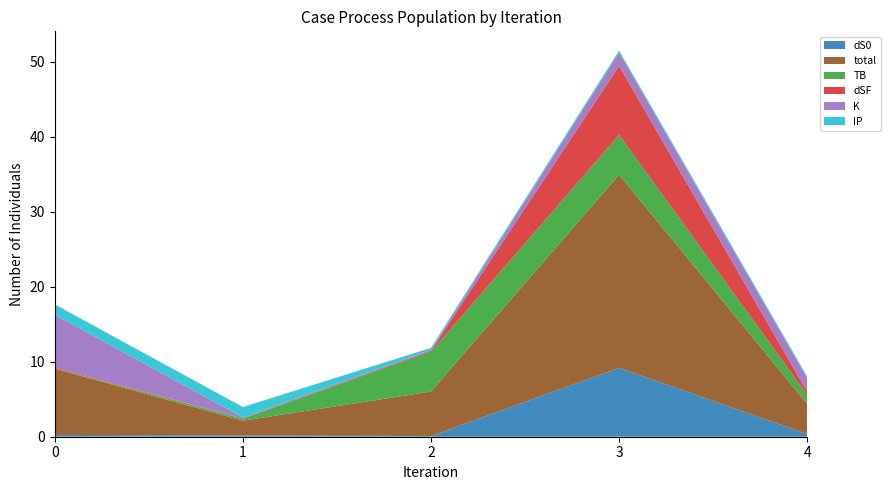

Reading left to right, what are all the values shown in this chart?

dS0: 2023-05-13=0.2	2023-05-14=0.2	2023-08-08=0.1	2023-09-22=9.2	2023-09-24=0.4
total: 2023-05-13=8.8	2023-05-14=2.0	2023-08-08=5.9	2023-09-22=25.7	2023-09-24=4.0
TB: 2023-05-13=0.0	2023-05-14=0.3	2023-08-08=5.3	2023-09-22=5.3	2023-09-24=1.2
dSF: 2023-05-13=0.1	2023-05-14=0.0	2023-08-08=0.1	2023-09-22=9.2	2023-09-24=0.4
K: 2023-05-13=7.0	2023-05-14=0.1	2023-08-08=0.1	2023-09-22=1.8	2023-09-24=1.8
IP: 2023-05-13=1.4	2023-05-14=1.4	2023-08-08=0.2	2023-09-22=0.2	2023-09-24=0.2